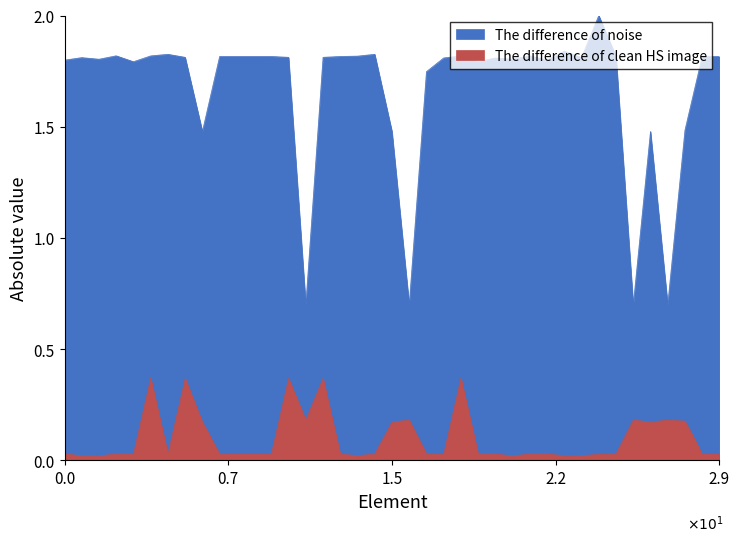

Which series has the largest total across all categories?

Taxonsorteringsordning